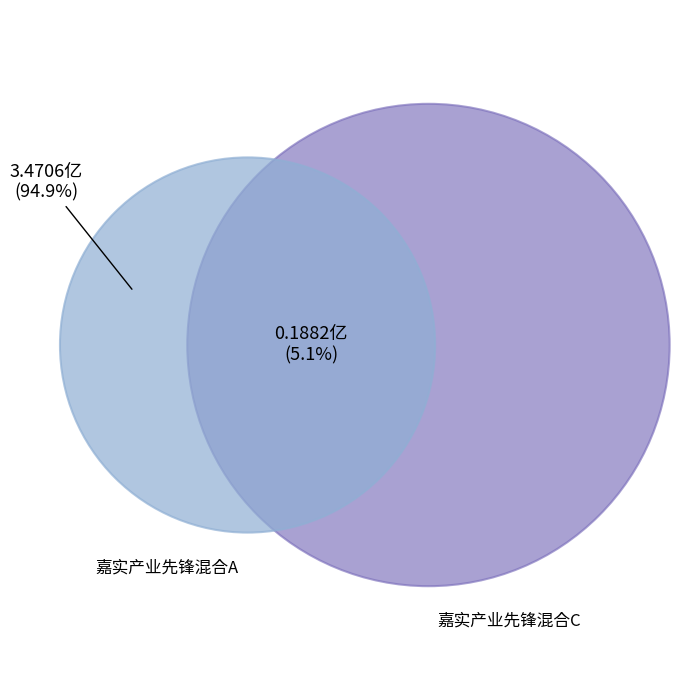

Is 嘉实产业先锋混合C the majority of the pie?

No